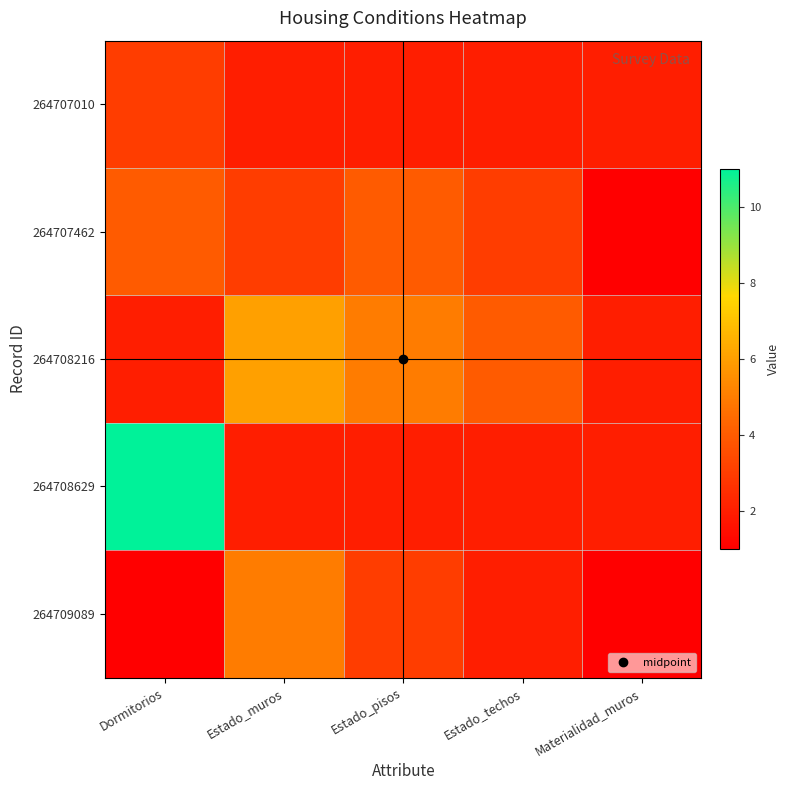

At how many categories does at least one series exceed 8?

1